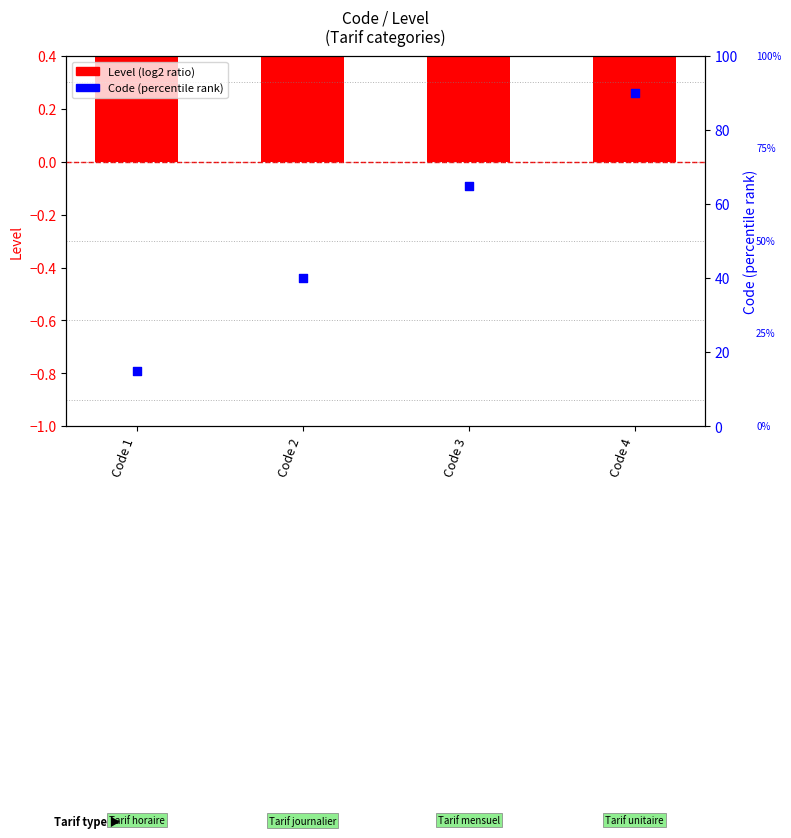

At which category is the sum across all series the highest?

Code 4